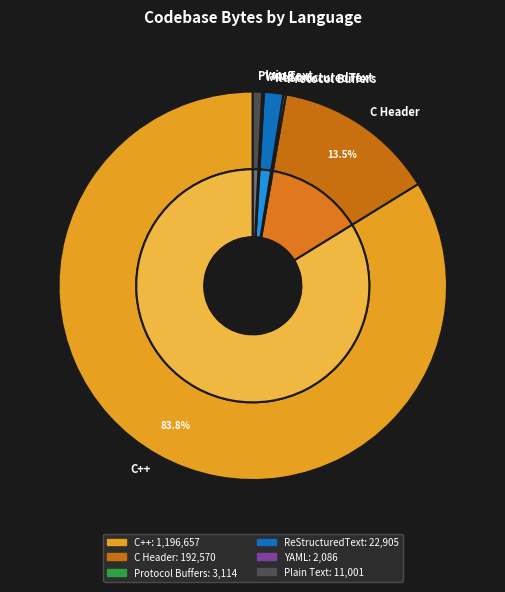

How many segments does this pie chart have?

6